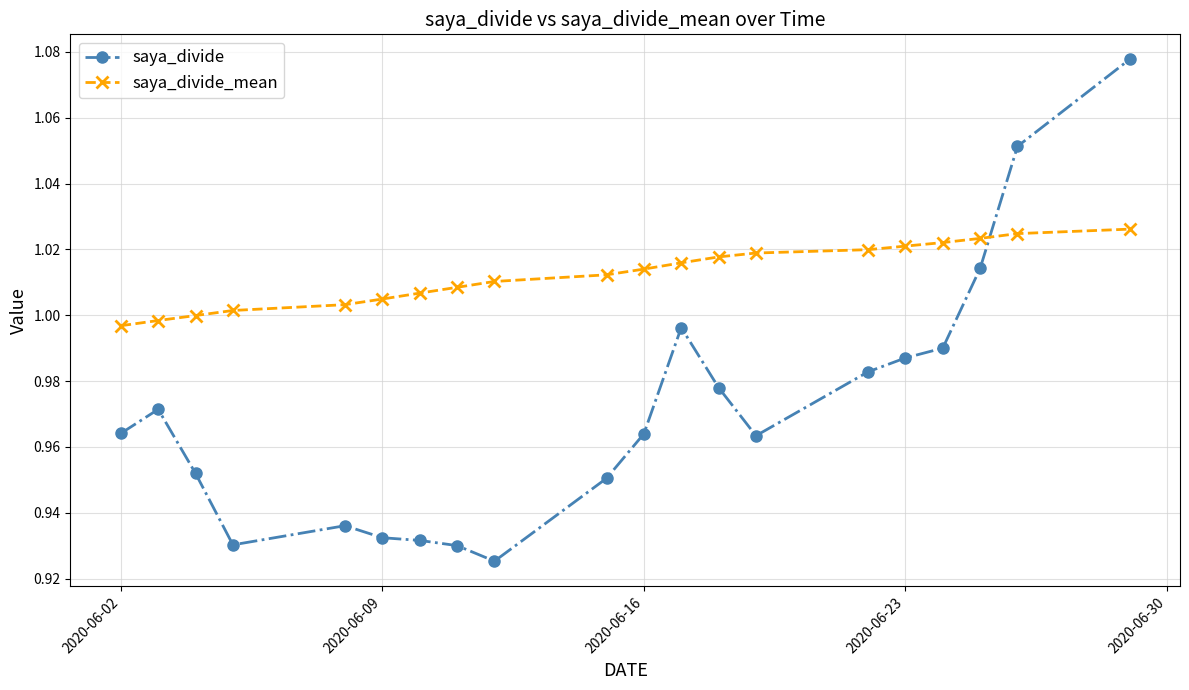

Which series has the widest spread of values?

saya_divide